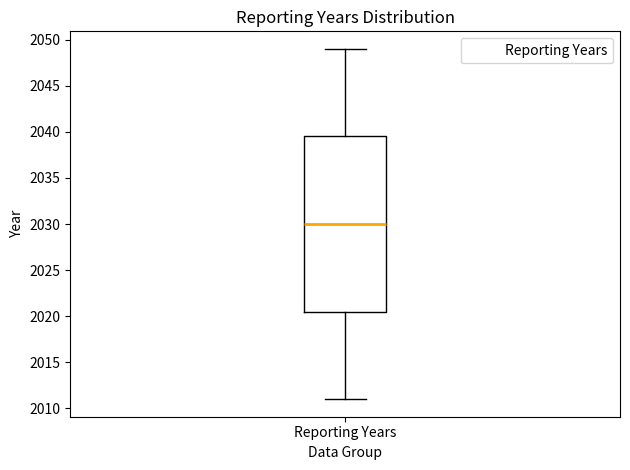

Read this box plot against the y-axis: the position of the median line, the range covered by the box, and the ends of both whiskers. The values are not printed on the chart, so give them approximately, as read against the axis.

median 2030.0, box 2020.5 to 2039.5, whiskers 2011.0 to 2049.0